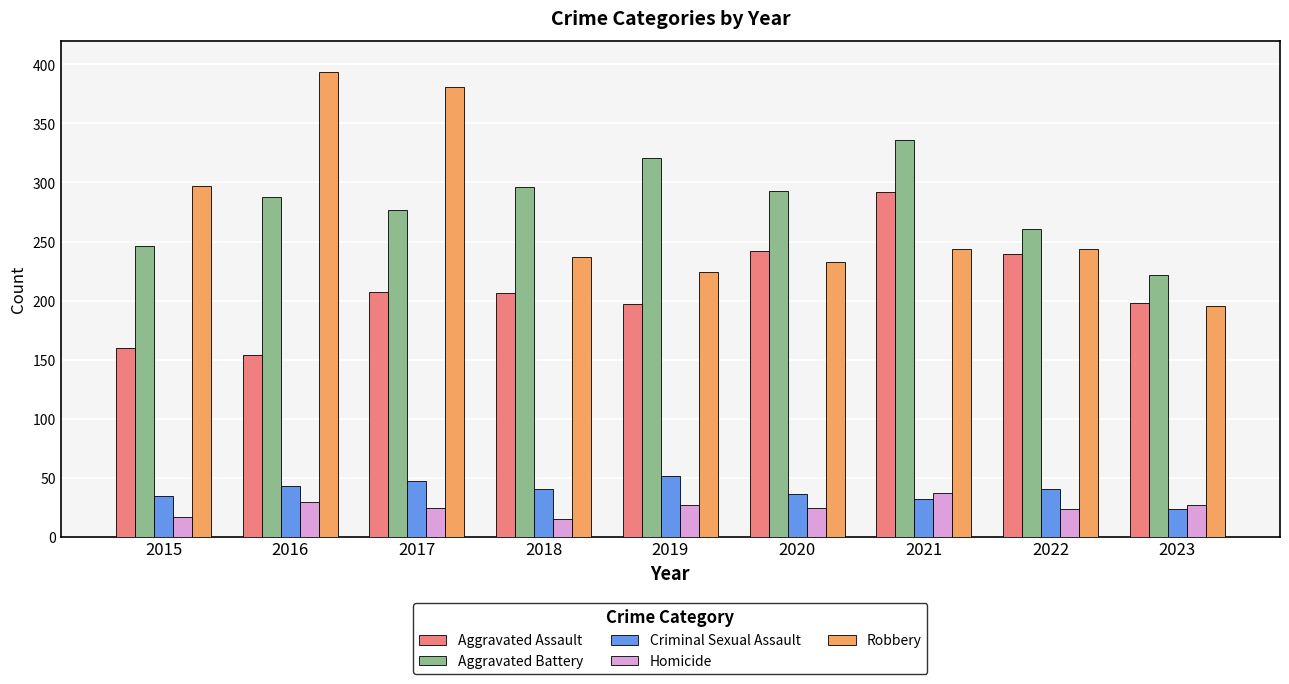

What is the average value of the Criminal Sexual Assault series?

38